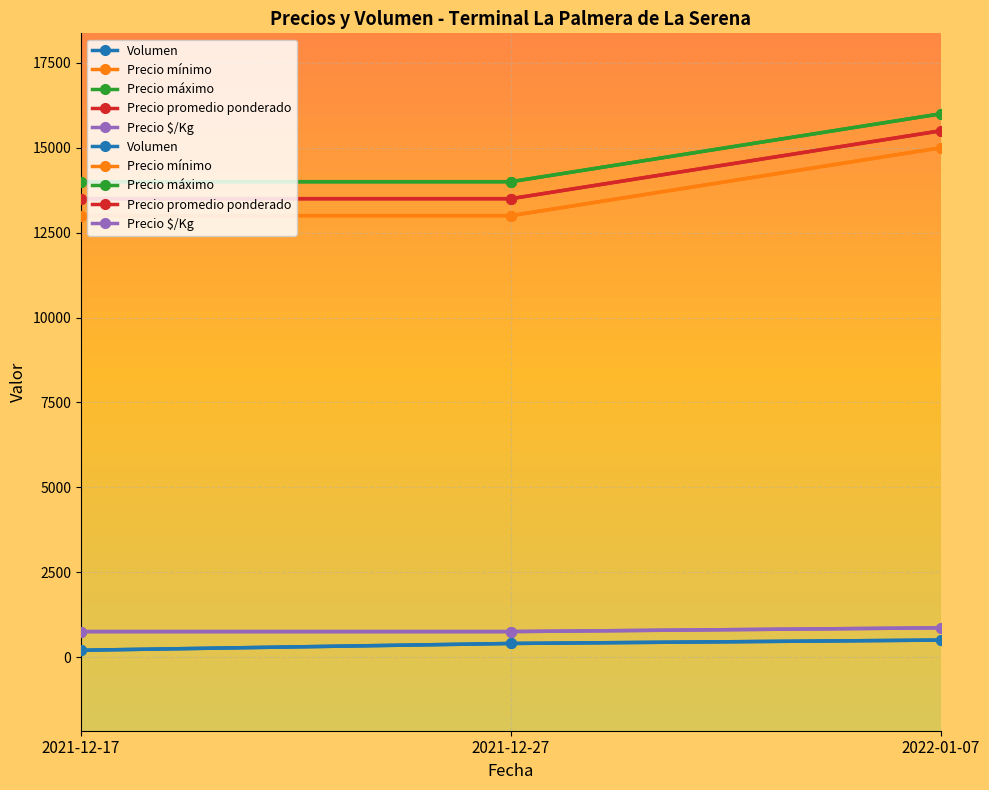

What is the smallest value displayed?

200